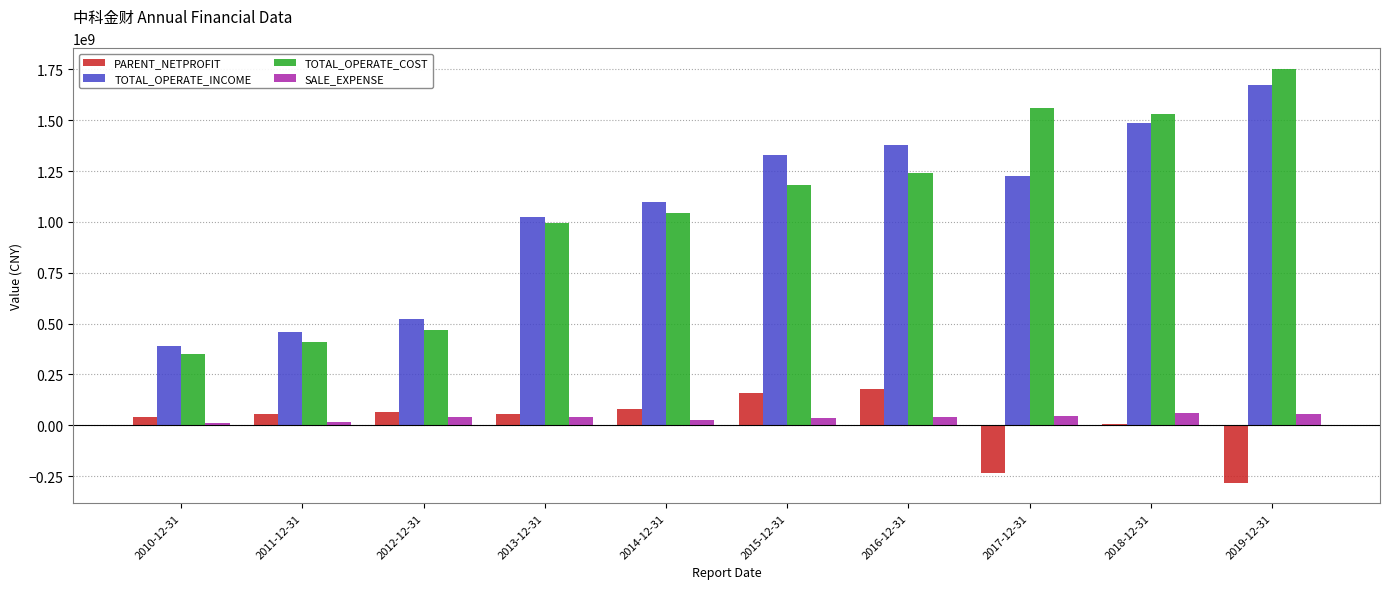

How many bars are there in total?

40